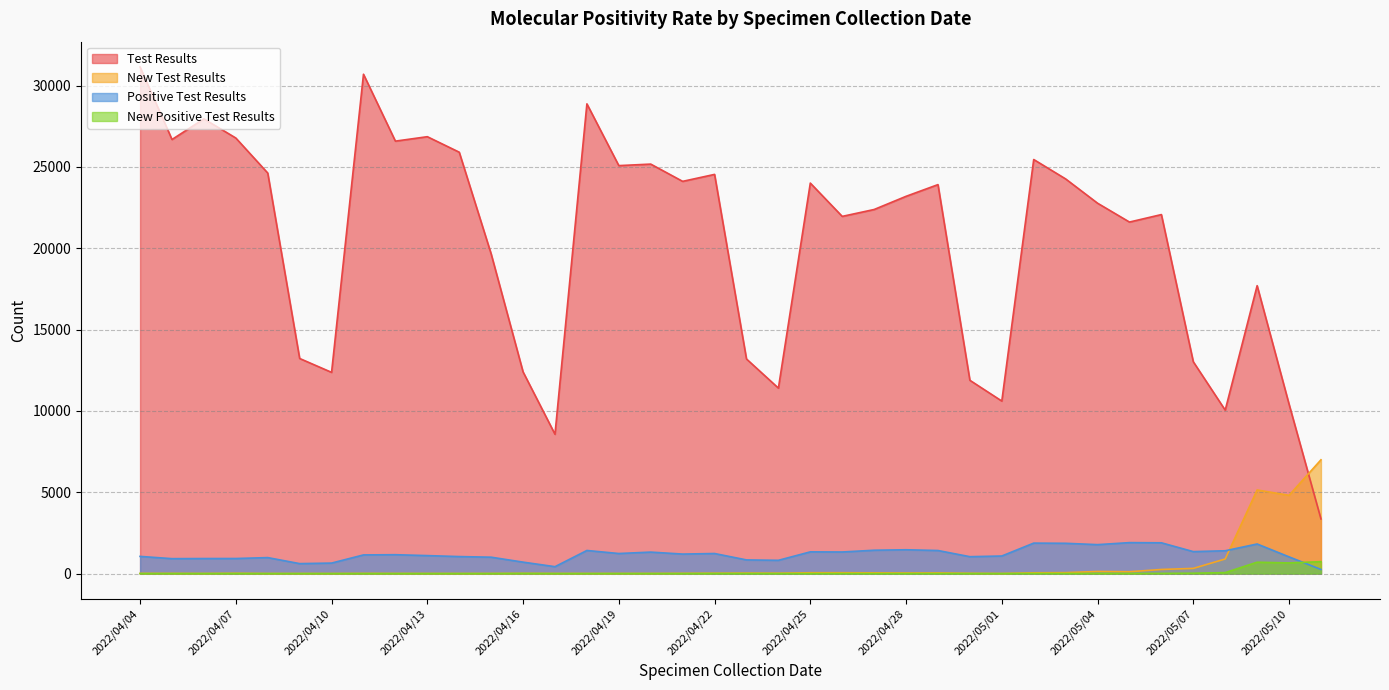

Which has a higher value, 2022/05/05 or 2022/04/22?

2022/04/22